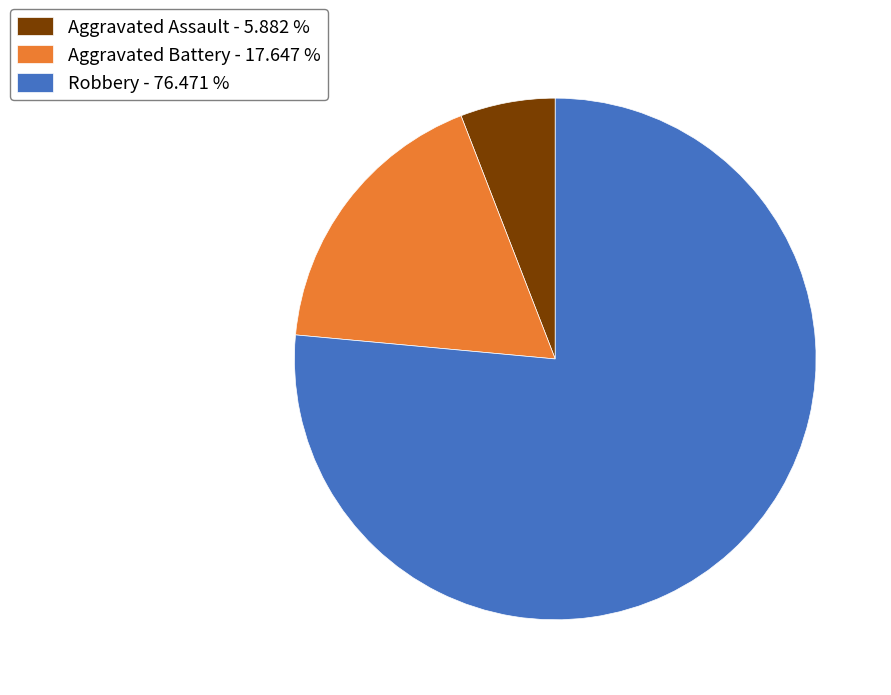

Rank the categories by value from lowest to highest.

Aggravated Assault, Aggravated Battery, Robbery